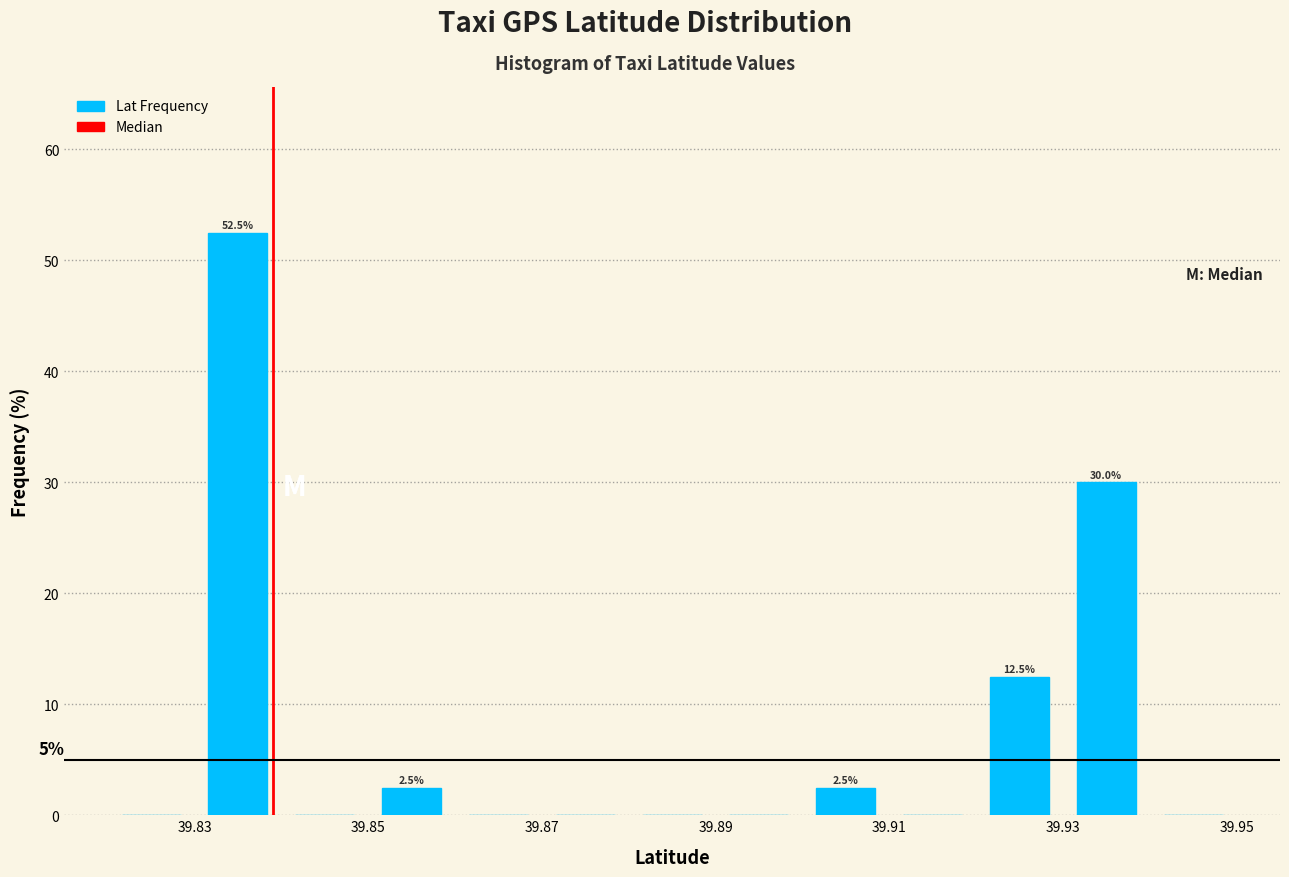

Over which range of the x-axis is the bar tallest?

39.83 to 39.84